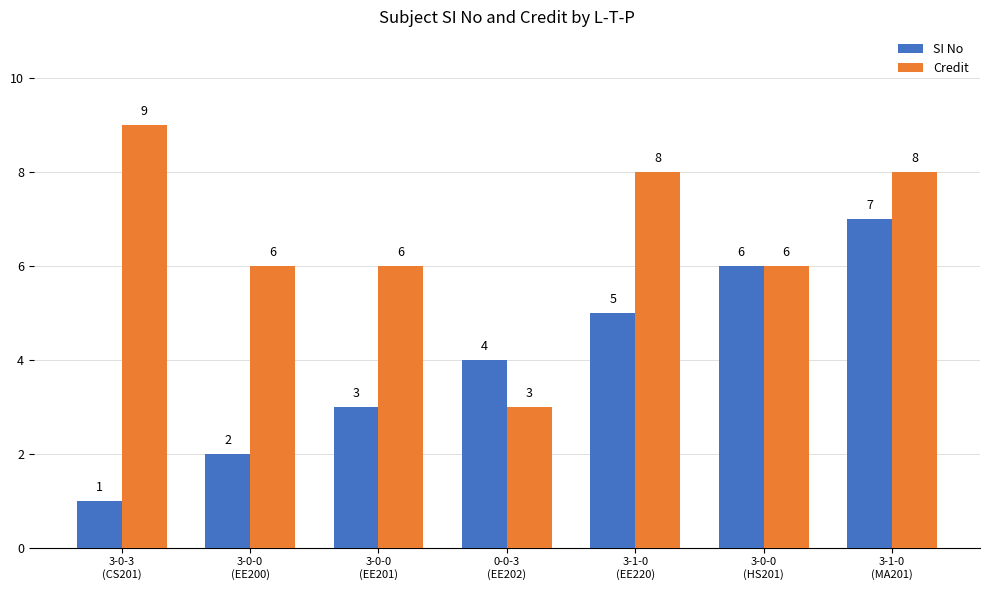

Rank the series by their maximum value, from lowest to highest.

SI No, Credit